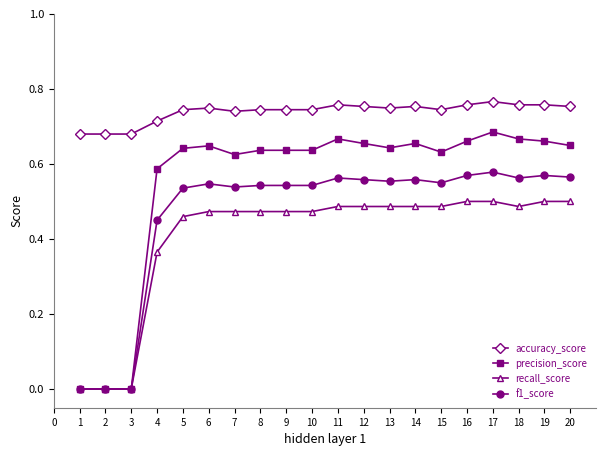

What is the difference between the accuracy_score values at 1 and 15?

0.1